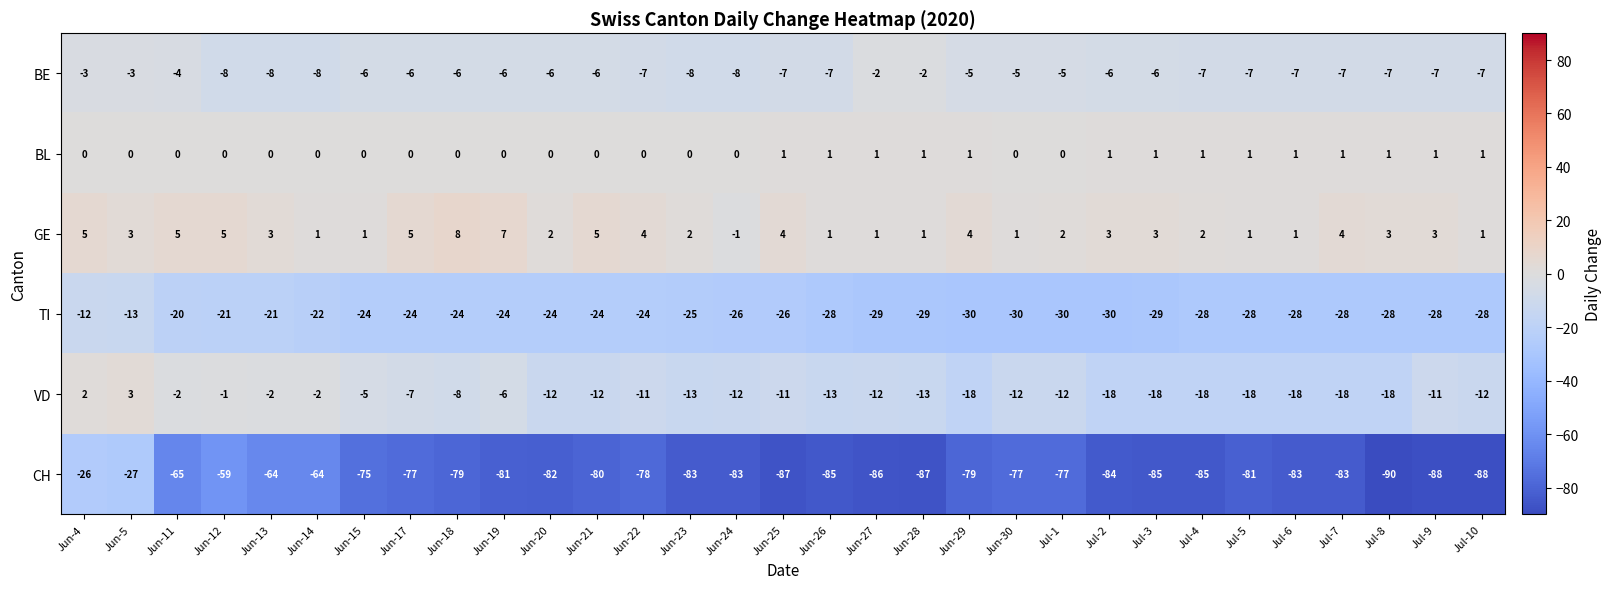

At which category is the sum across all series the highest?

Jun-4